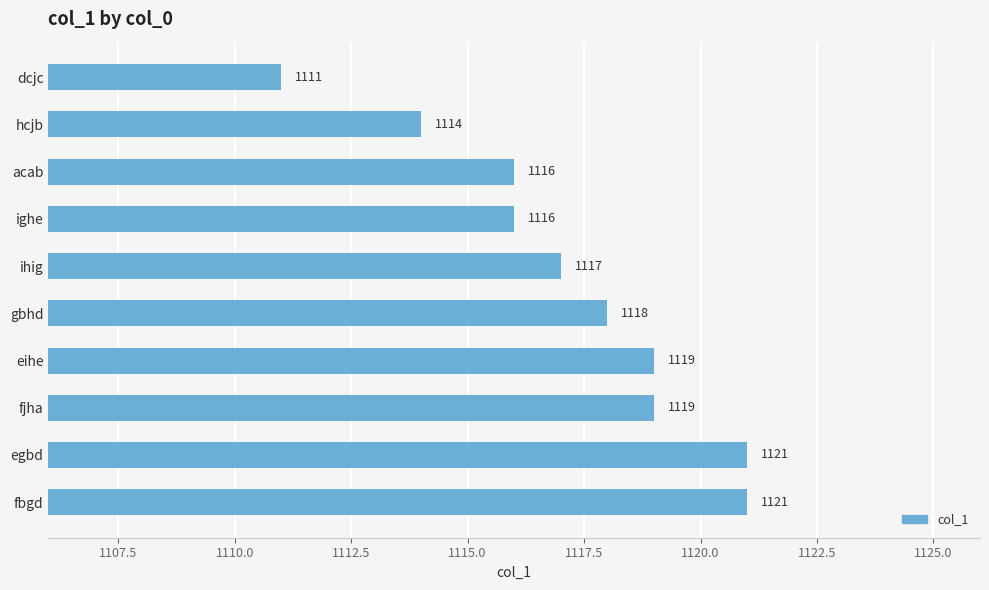

Approximately how many times larger is the value at ihig compared to hcjb?

1.0